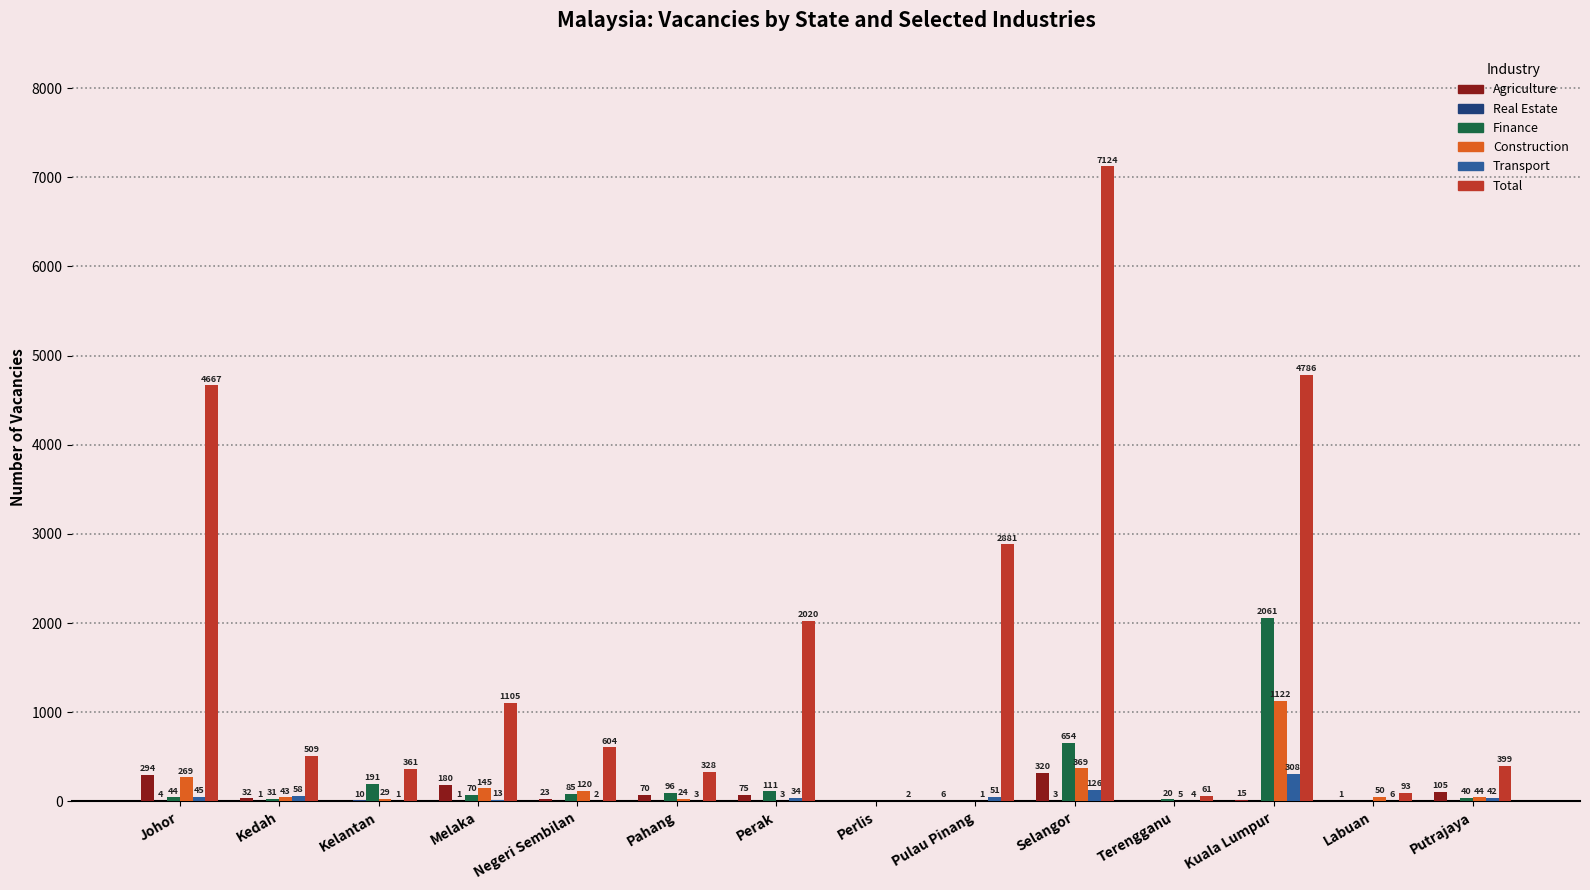

What is the difference between the Transport values at Terengganu and Pahang?

1